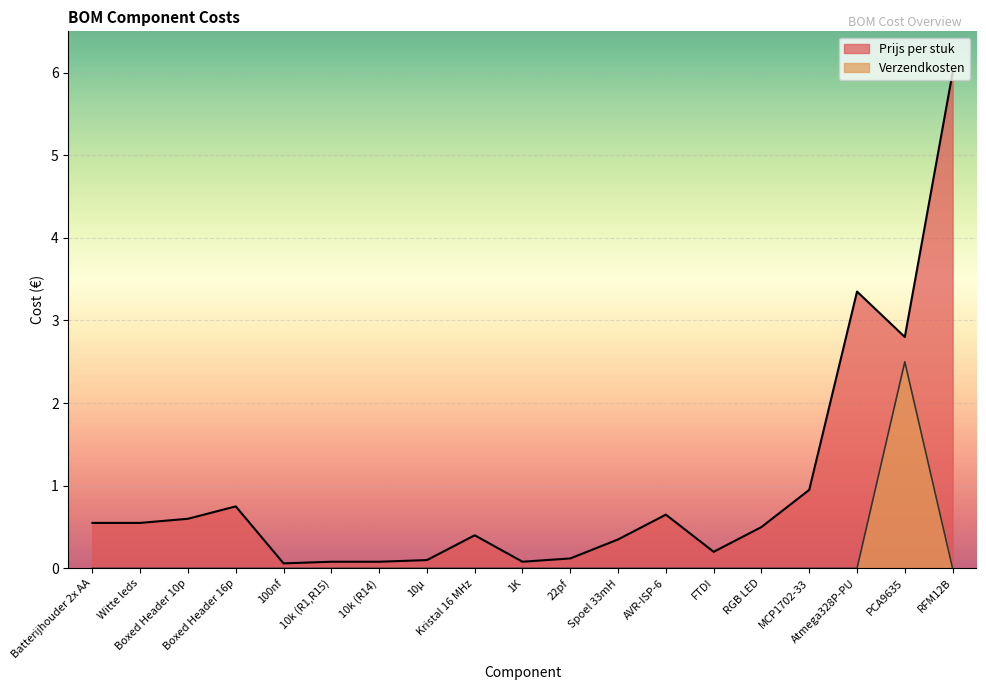

Which series has the largest range (max minus min)?

Prijs per stuk